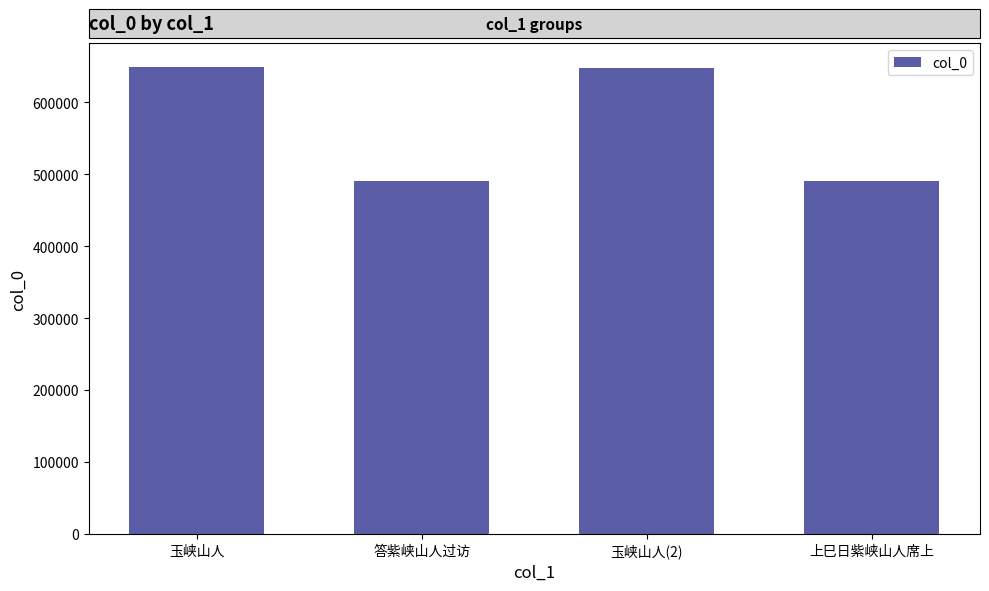

How many values are below 648358?

2